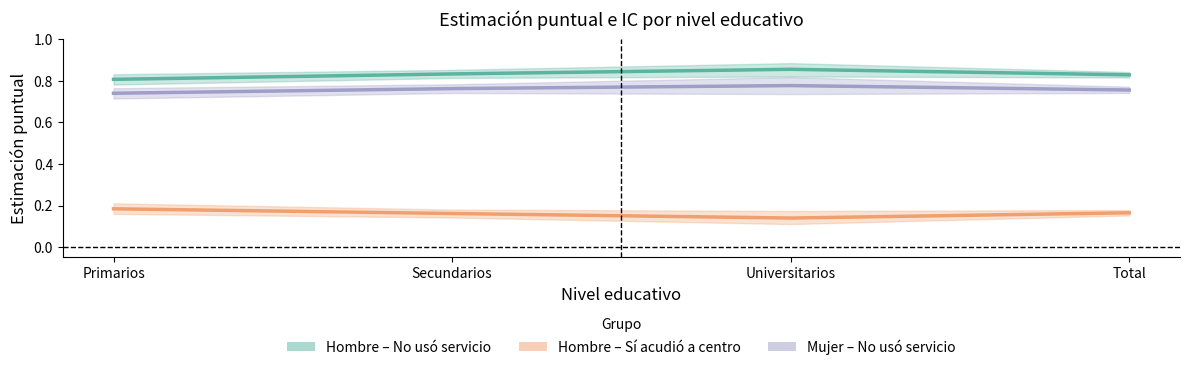

Where is the first local maximum for Mujer – No usó servicio?

Universitarios